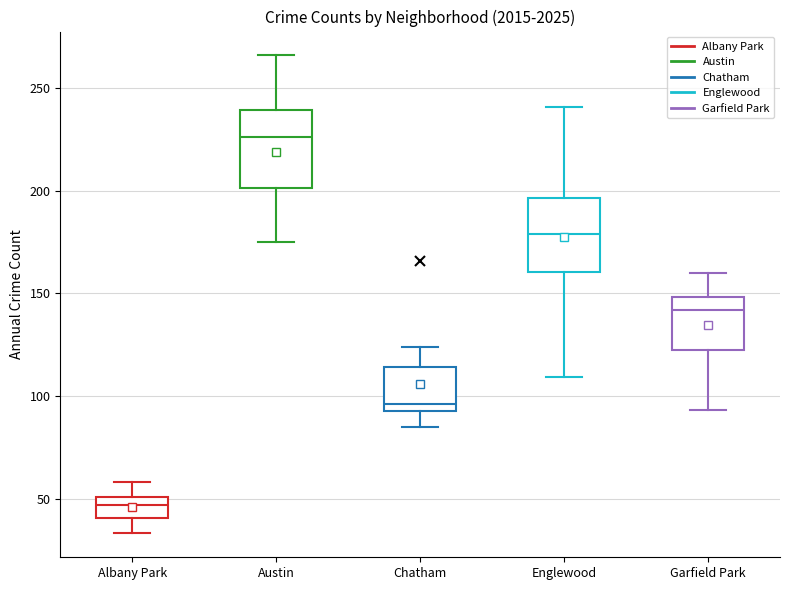

Where does the lower whisker of the box for Garfield Park end on the y-axis? The values are not printed on the chart, so give them approximately, as read against the axis.

95